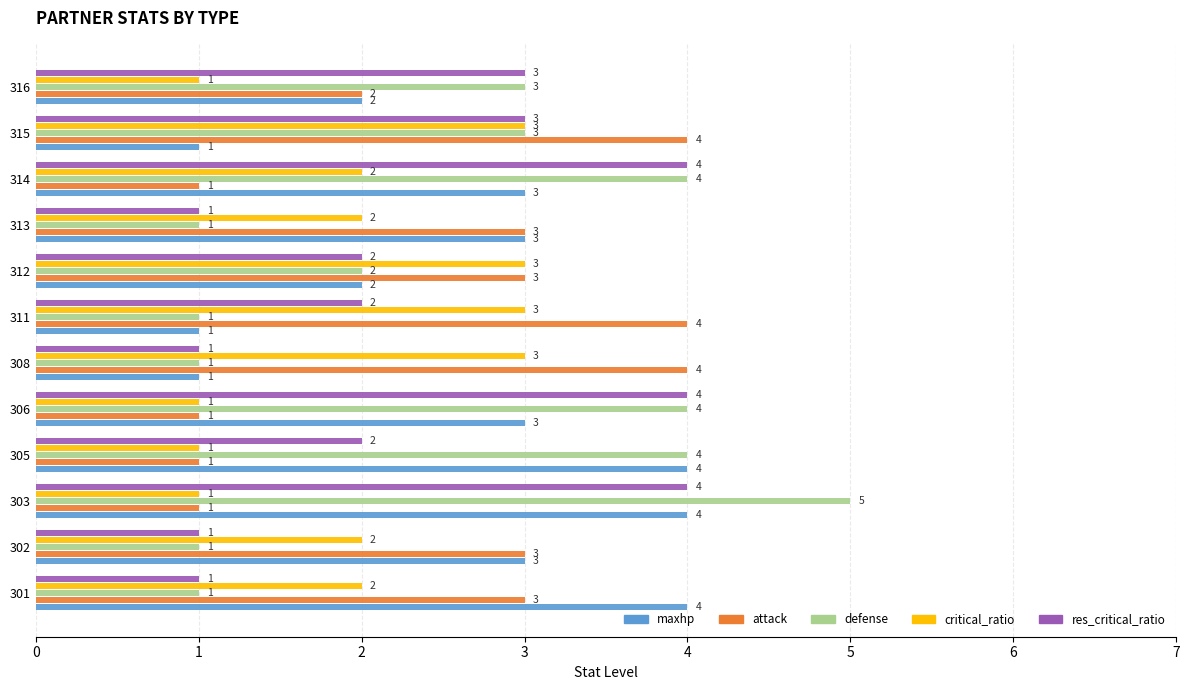

How many values in the attack series are below 3?

5